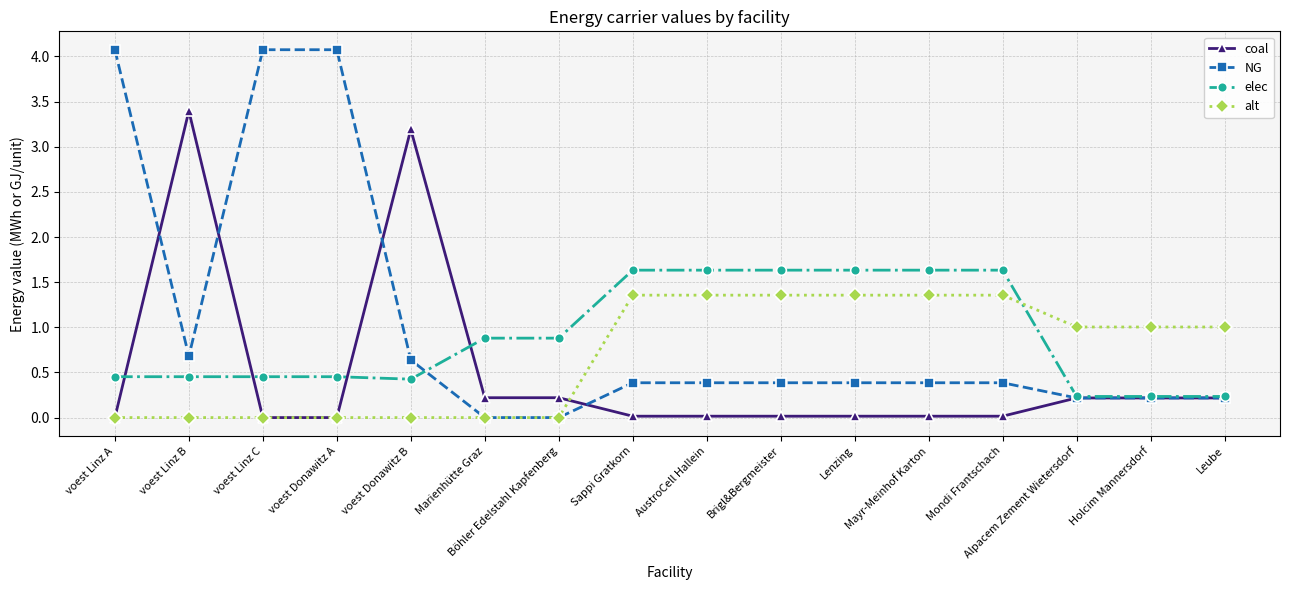

At how many categories does at least one series exceed 2?

5